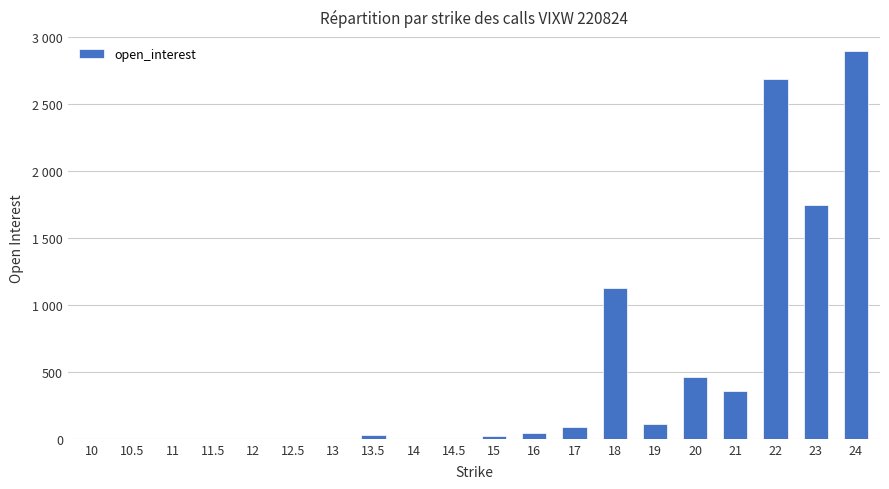

Rank the categories by value from highest to lowest.

24, 22, 23, 18, 20, 21, 19, 17, 16, 13.5, 15, 10, 10.5, 11, 11.5, 12, 12.5, 13, 14, 14.5